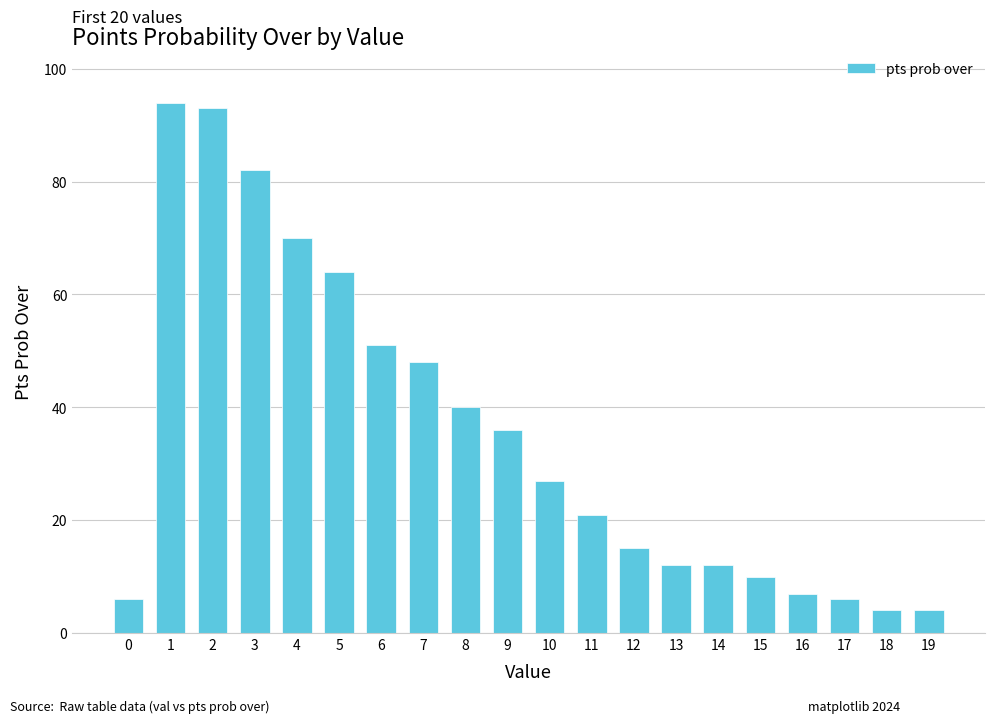

At which category does the chart reach its peak across all series?

1